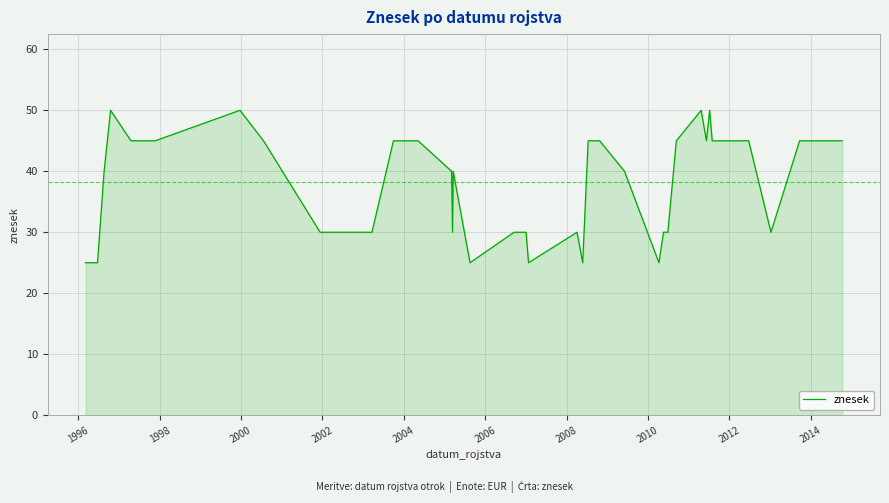

What is the smallest value displayed?

25